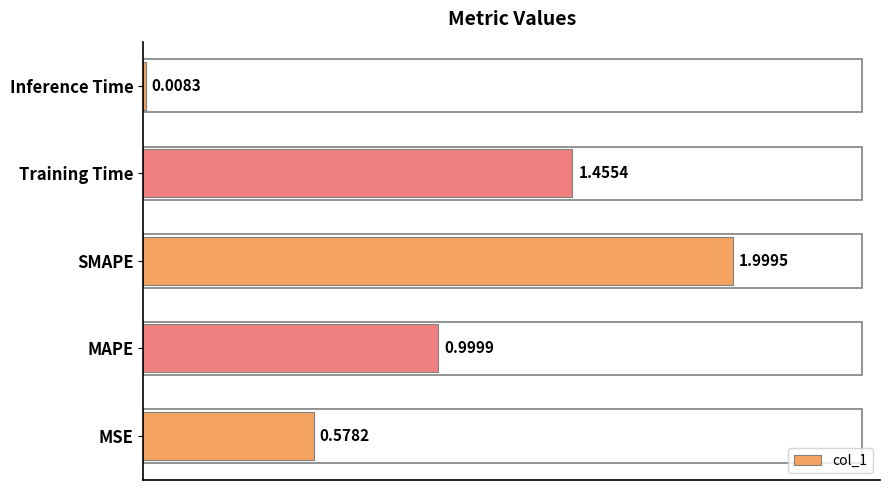

What is the sum of all values?

5.0